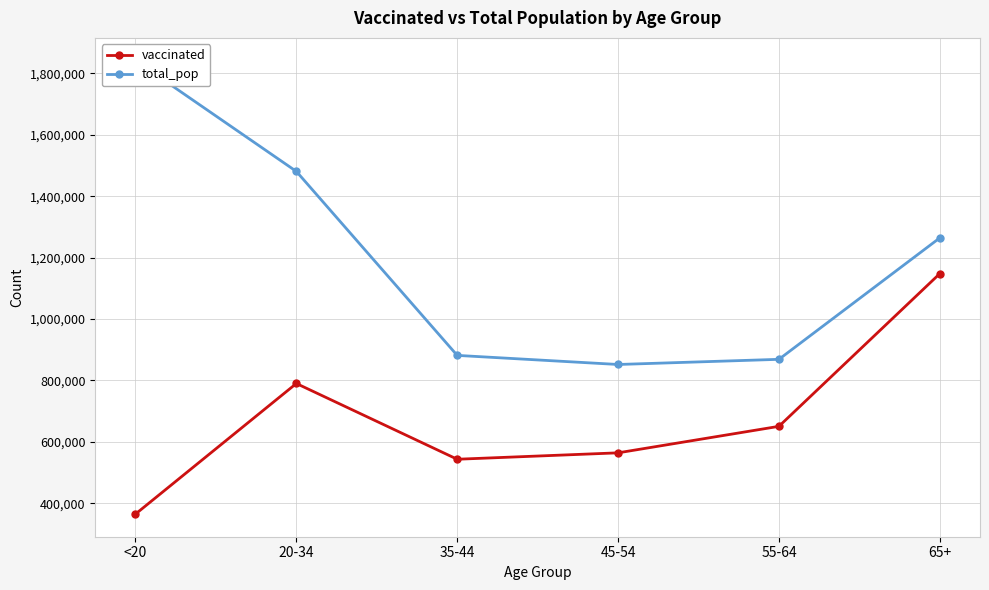

Which series changed the most between 35-44 and 45-54?

total_pop